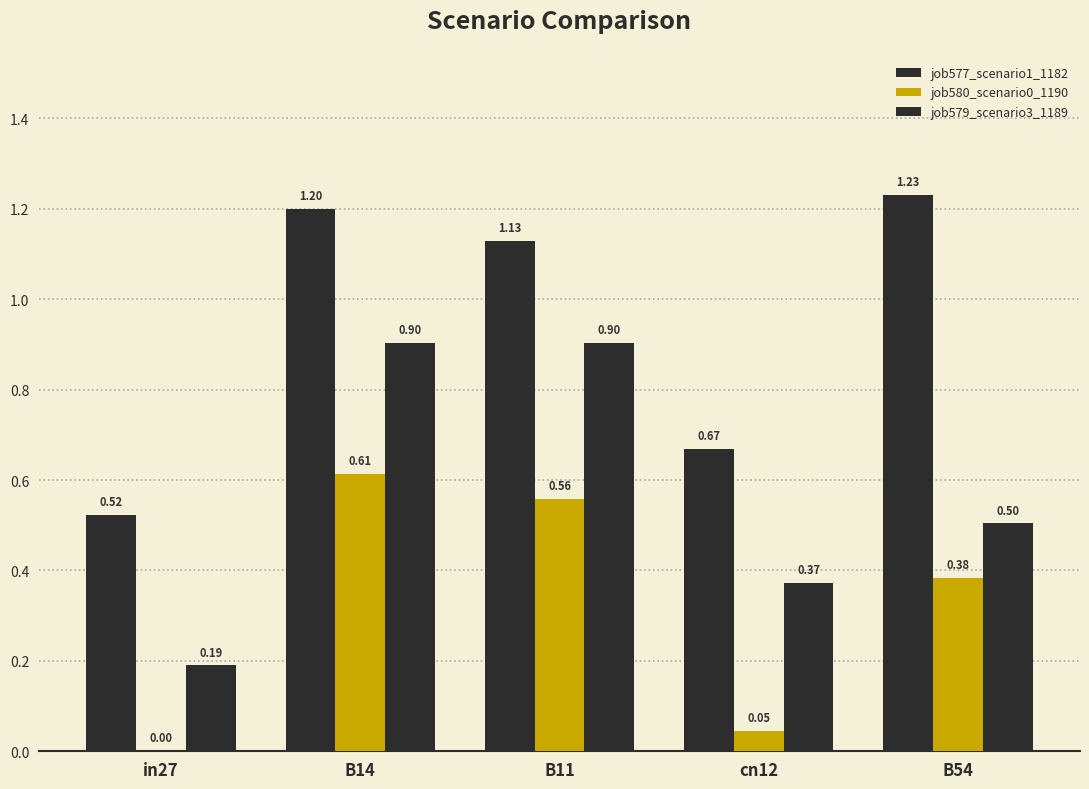

Are the bars grouped side by side (vs. stacked)?

Yes